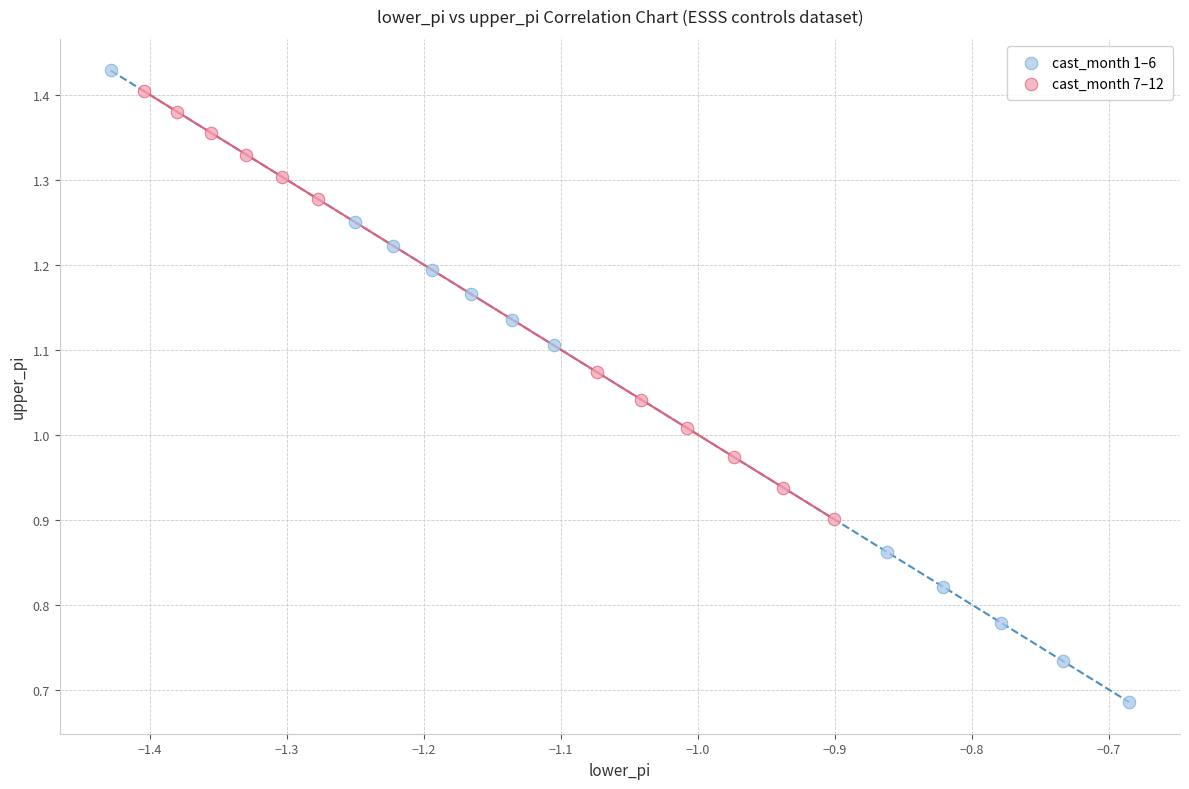

Which series contains the lowest Y value?

cast_month 1–6